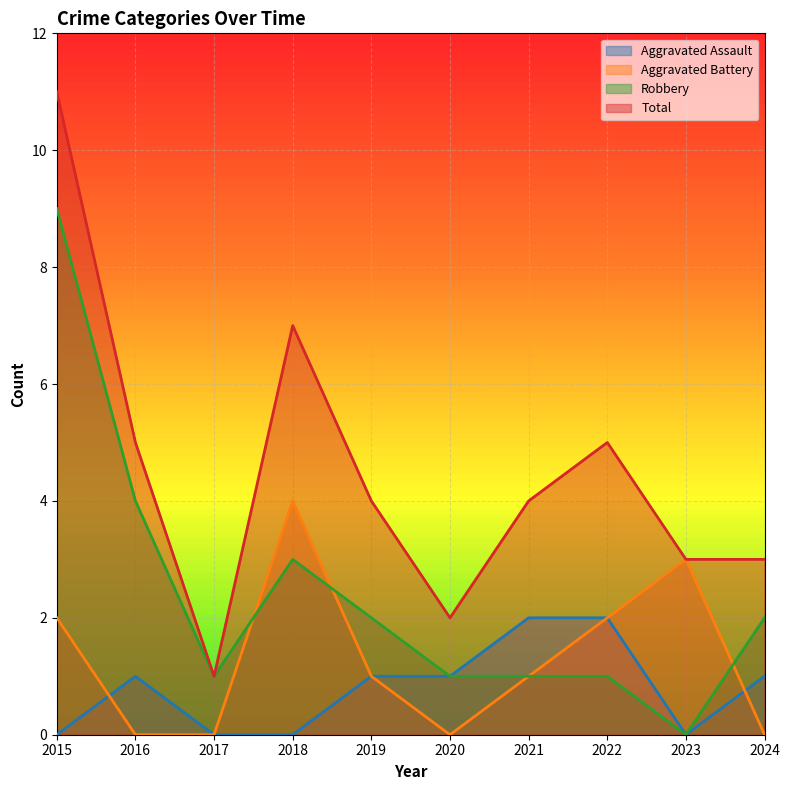

Which label corresponds to the largest value in the chart?

2015